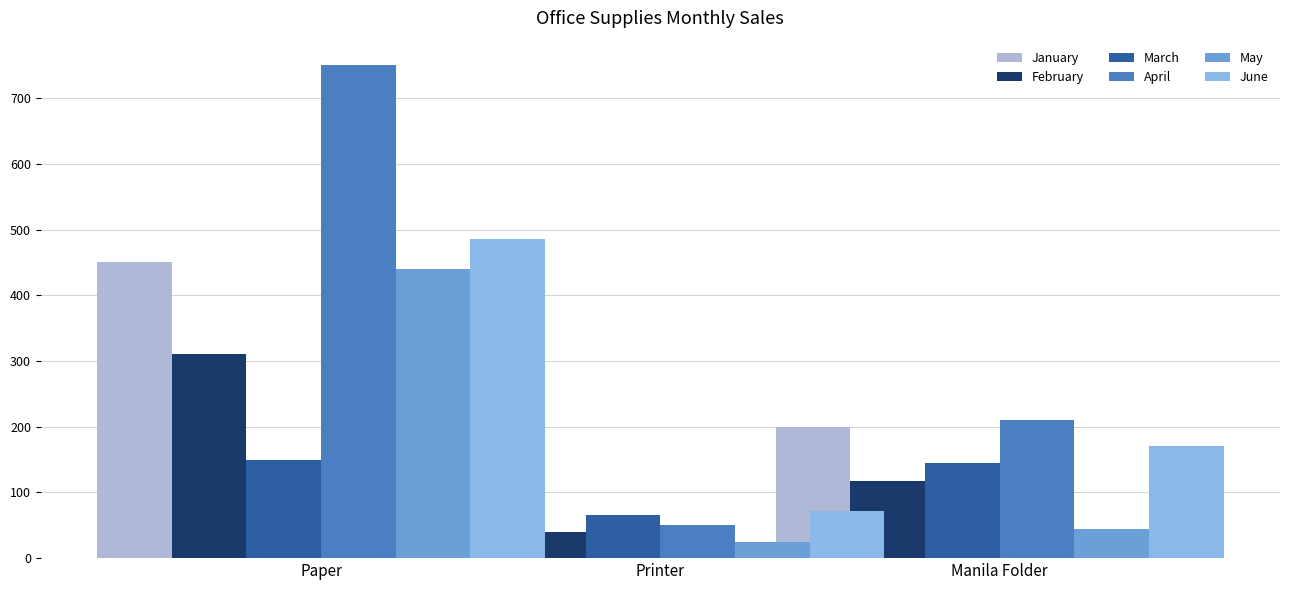

At how many categories does at least one series exceed 217?

1